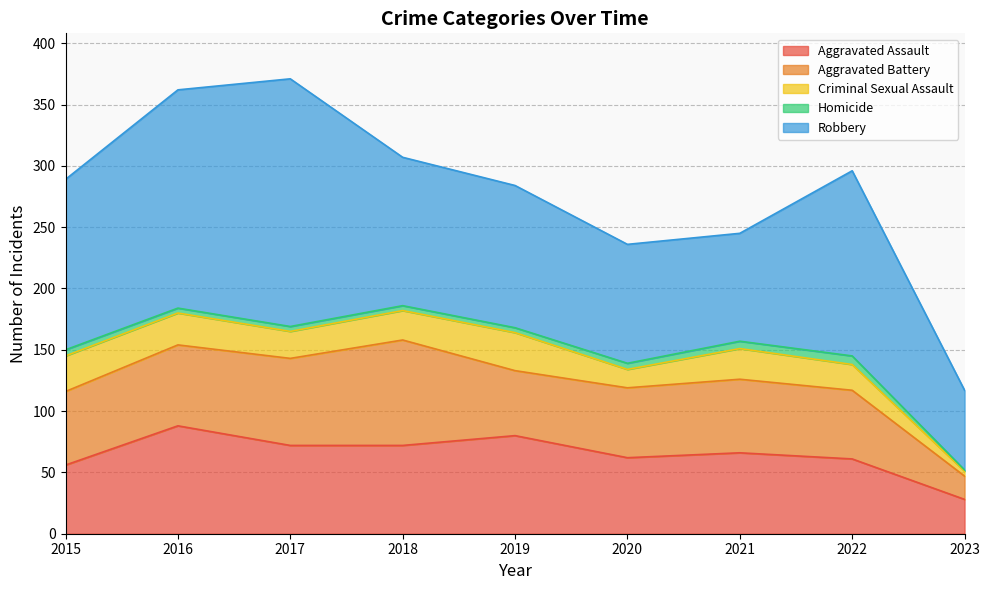

Between 2017 and 2023, which series saw the biggest shift?

Robbery